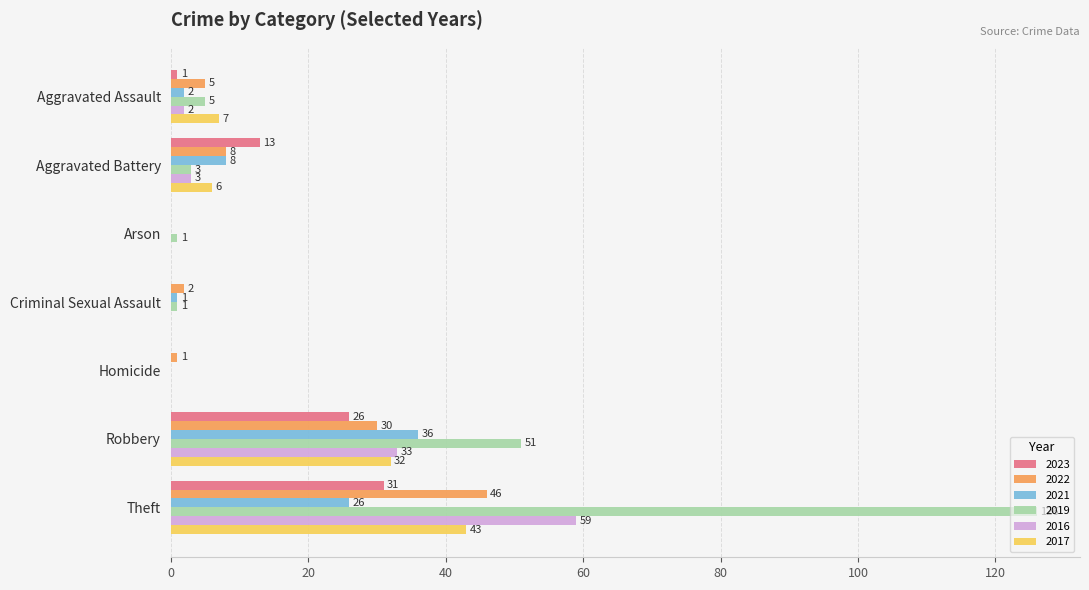

What is the total value across all series at Aggravated Battery?

41